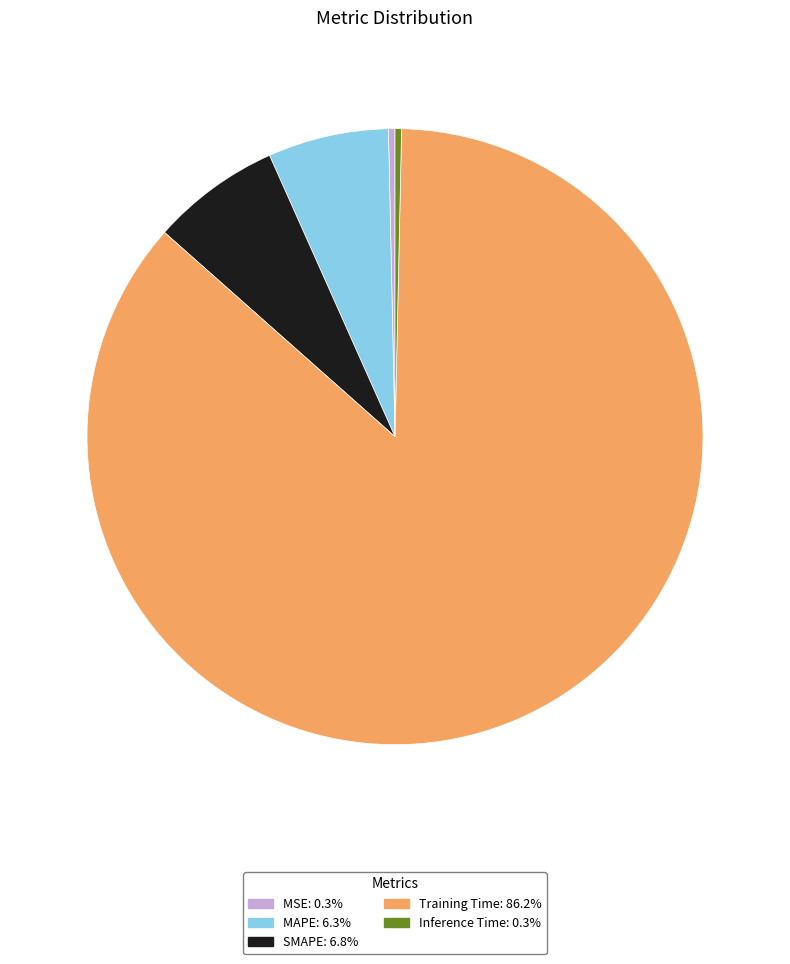

What is the largest slice in the pie chart?

Training Time